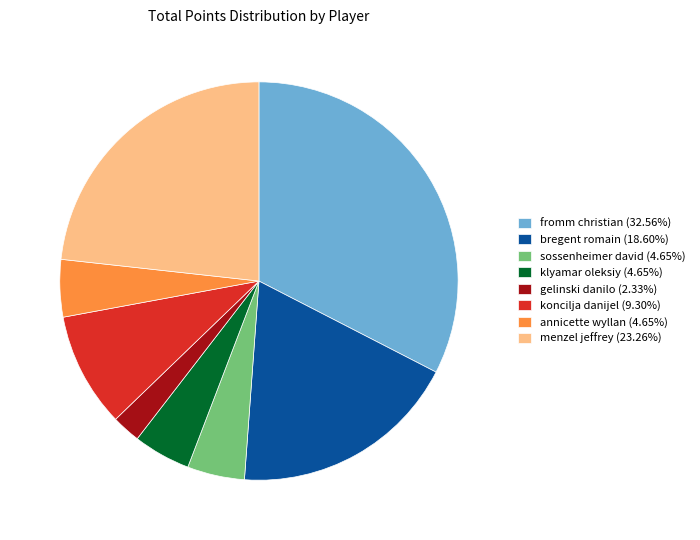

Is fromm christian the majority of the pie?

No